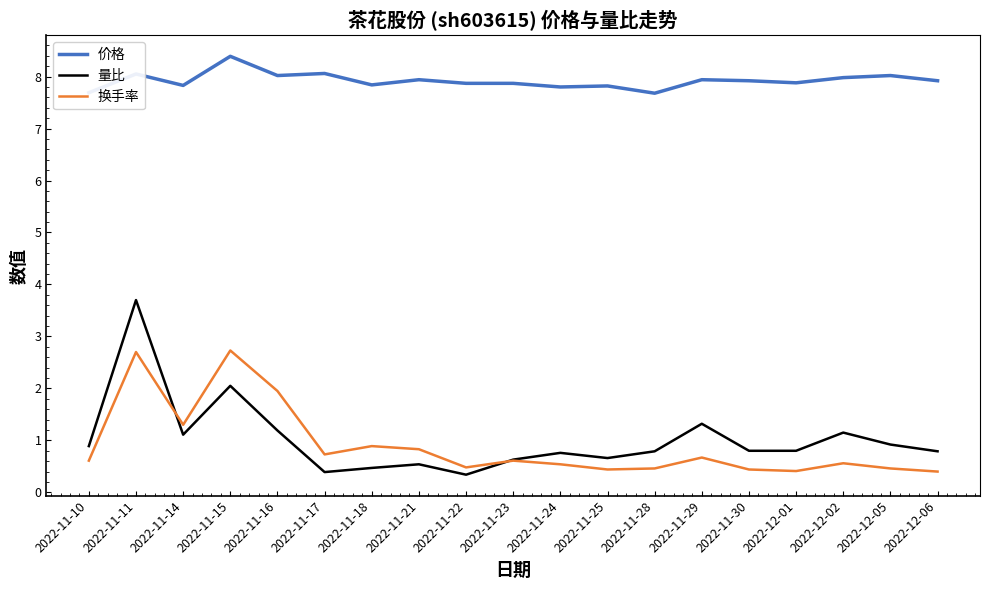

At which category does 价格 reach its first local valley?

2022-11-14